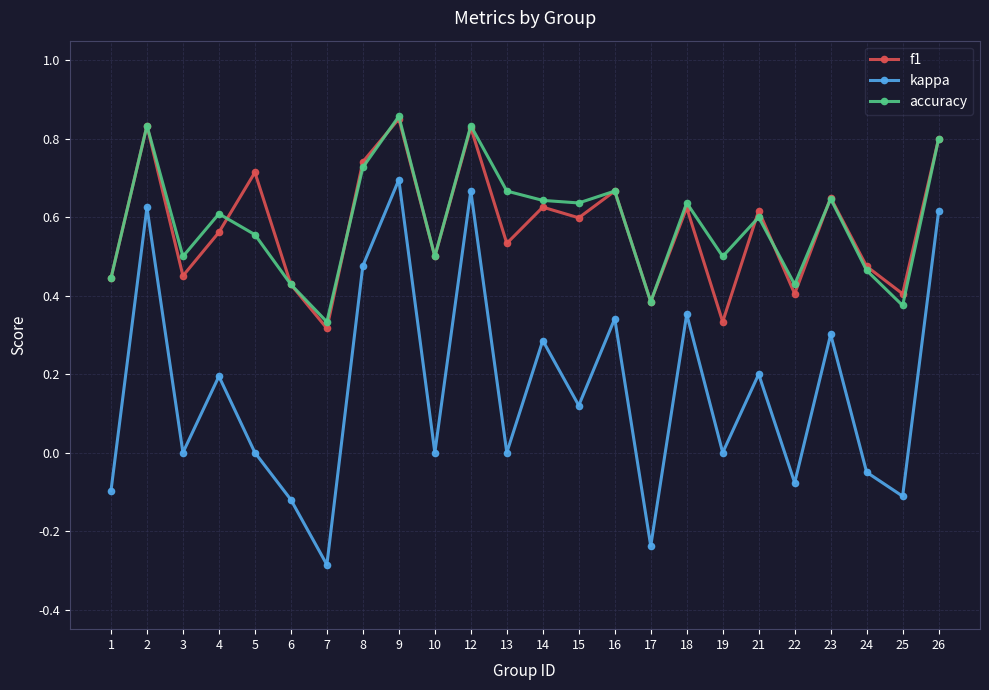

Which series has the widest spread of values?

kappa